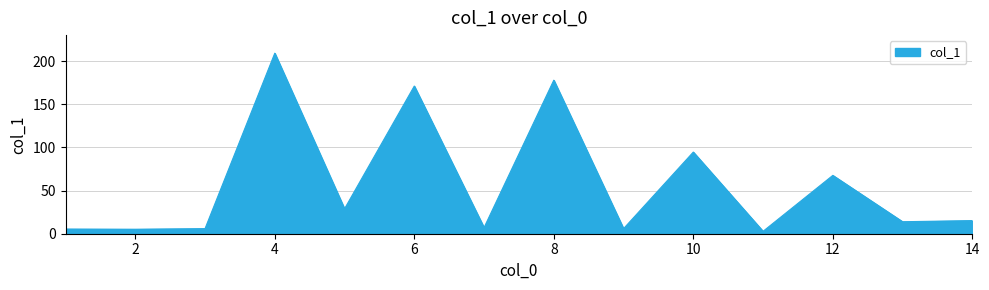

What is the difference between the maximum and minimum values?

206.4